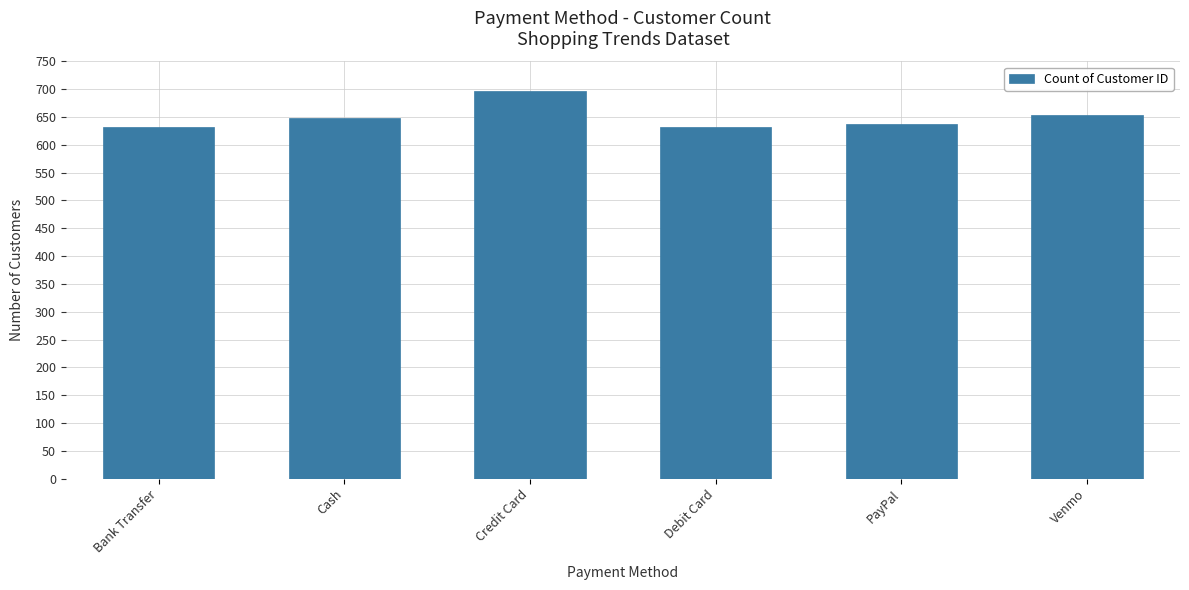

Which has a higher value, Credit Card or Cash?

Credit Card